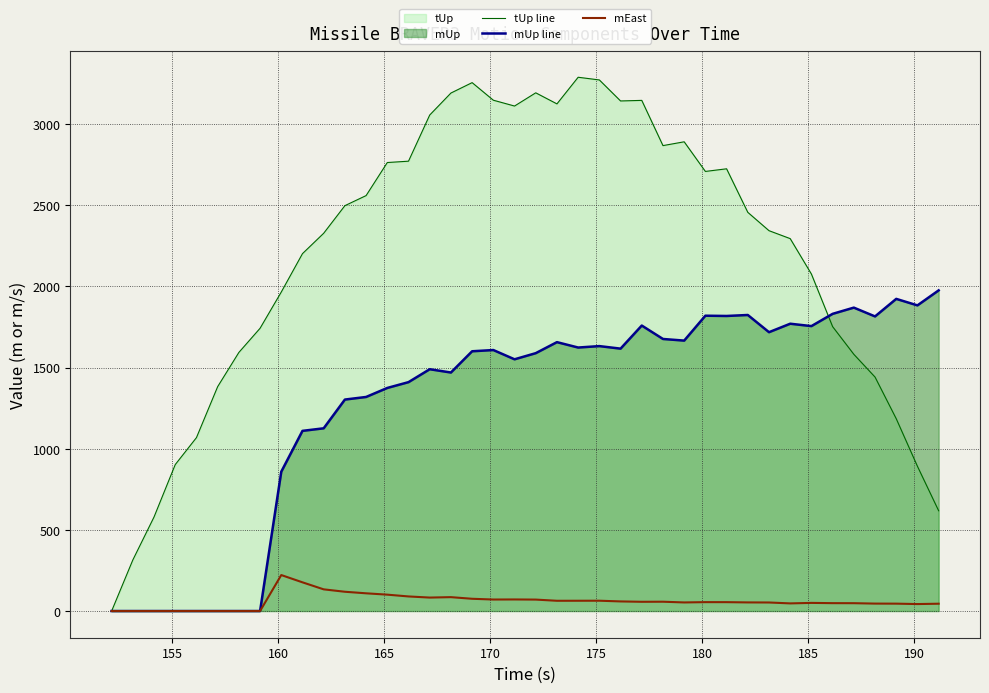

Which series has the largest total across all categories?

tUp line